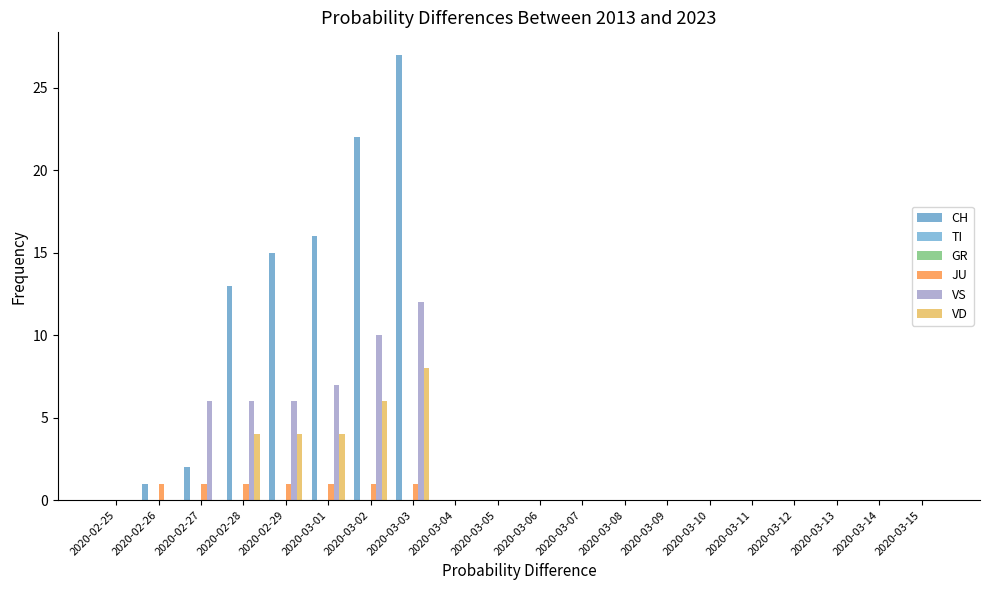

Reading left to right, extract all data points from this chart.

CH: 2020-02-25=0	2020-02-26=1	2020-02-27=2	2020-02-28=13	2020-02-29=15	2020-03-01=16	2020-03-02=22	2020-03-03=27	2020-03-04=0	2020-03-05=0	2020-03-06=0	2020-03-07=0	2020-03-08=0	2020-03-09=0	2020-03-10=0	2020-03-11=0	2020-03-12=0	2020-03-13=0	2020-03-14=0	2020-03-15=0
TI: 2020-02-25=0	2020-02-26=0	2020-02-27=0	2020-02-28=0	2020-02-29=0	2020-03-01=0	2020-03-02=0	2020-03-03=0	2020-03-04=0	2020-03-05=0	2020-03-06=0	2020-03-07=0	2020-03-08=0	2020-03-09=0	2020-03-10=0	2020-03-11=0	2020-03-12=0	2020-03-13=0	2020-03-14=0	2020-03-15=0
GR: 2020-02-25=0	2020-02-26=0	2020-02-27=0	2020-02-28=0	2020-02-29=0	2020-03-01=0	2020-03-02=0	2020-03-03=0	2020-03-04=0	2020-03-05=0	2020-03-06=0	2020-03-07=0	2020-03-08=0	2020-03-09=0	2020-03-10=0	2020-03-11=0	2020-03-12=0	2020-03-13=0	2020-03-14=0	2020-03-15=0
JU: 2020-02-25=0	2020-02-26=1	2020-02-27=1	2020-02-28=1	2020-02-29=1	2020-03-01=1	2020-03-02=1	2020-03-03=1	2020-03-04=0	2020-03-05=0	2020-03-06=0	2020-03-07=0	2020-03-08=0	2020-03-09=0	2020-03-10=0	2020-03-11=0	2020-03-12=0	2020-03-13=0	2020-03-14=0	2020-03-15=0
VS: 2020-02-25=0	2020-02-26=0	2020-02-27=6	2020-02-28=6	2020-02-29=6	2020-03-01=7	2020-03-02=10	2020-03-03=12	2020-03-04=0	2020-03-05=0	2020-03-06=0	2020-03-07=0	2020-03-08=0	2020-03-09=0	2020-03-10=0	2020-03-11=0	2020-03-12=0	2020-03-13=0	2020-03-14=0	2020-03-15=0
VD: 2020-02-25=0	2020-02-26=0	2020-02-27=0	2020-02-28=4	2020-02-29=4	2020-03-01=4	2020-03-02=6	2020-03-03=8	2020-03-04=0	2020-03-05=0	2020-03-06=0	2020-03-07=0	2020-03-08=0	2020-03-09=0	2020-03-10=0	2020-03-11=0	2020-03-12=0	2020-03-13=0	2020-03-14=0	2020-03-15=0